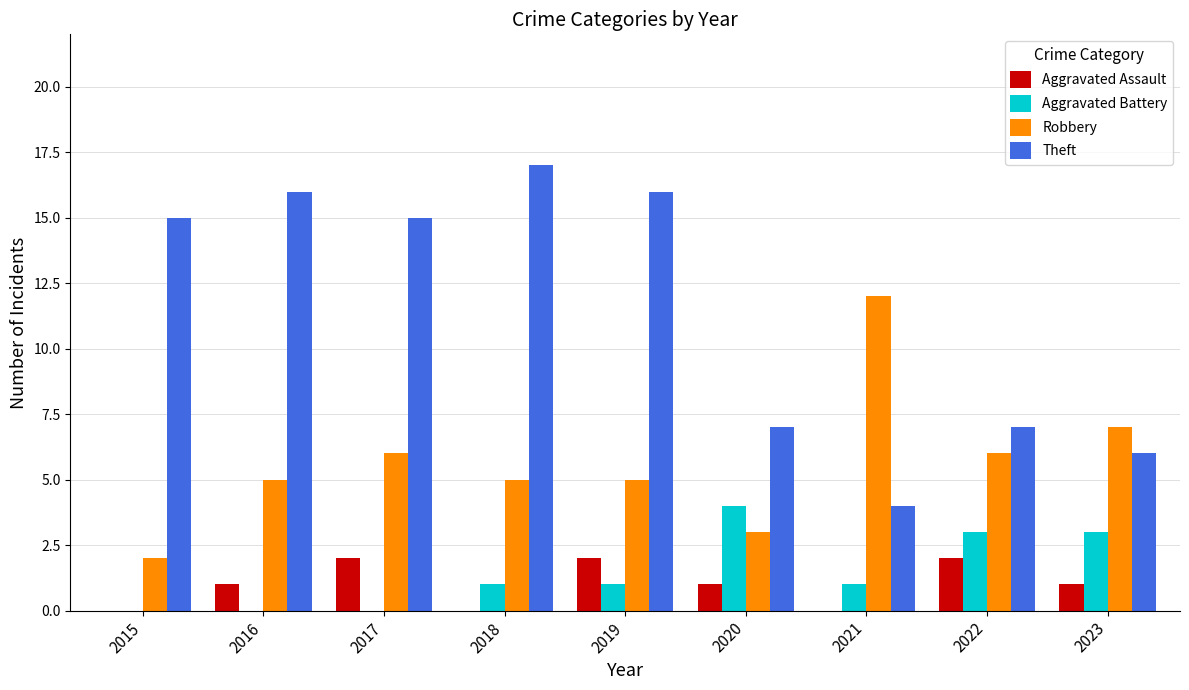

Is the value of Aggravated Battery at 2023 greater than the value of Theft at 2021?

No